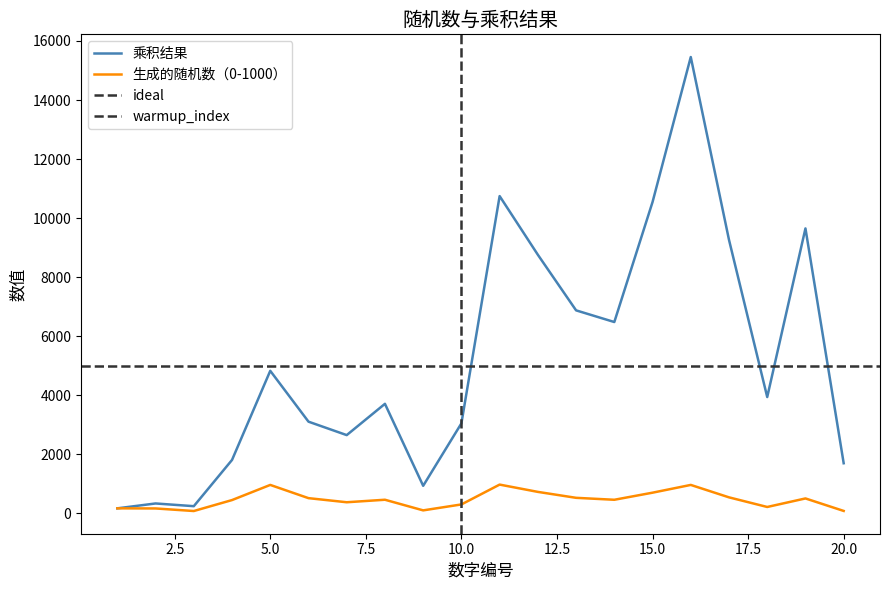

Reading right to left, what are all the values shown in this chart?

乘积结果: 20=1700	19=9652	18=3942	17=9265	16=15456	15=10545	14=6482	13=6877	12=8760	11=10747	10=3050	9=936	8=3712	7=2653	6=3108	5=4830	4=1812	3=246	2=338	1=173
生成的随机数（0-1000）: 20=85	19=508	18=219	17=545	16=966	15=703	14=463	13=529	12=730	11=977	10=305	9=104	8=464	7=379	6=518	5=966	4=453	3=82	2=169	1=173